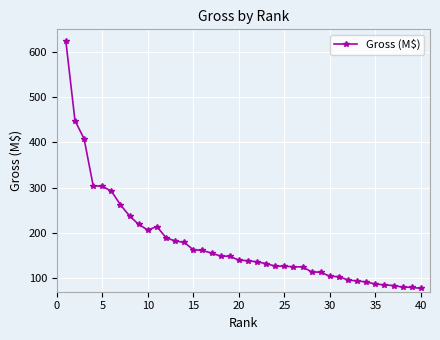

Does the chart have visible grid lines?

Yes